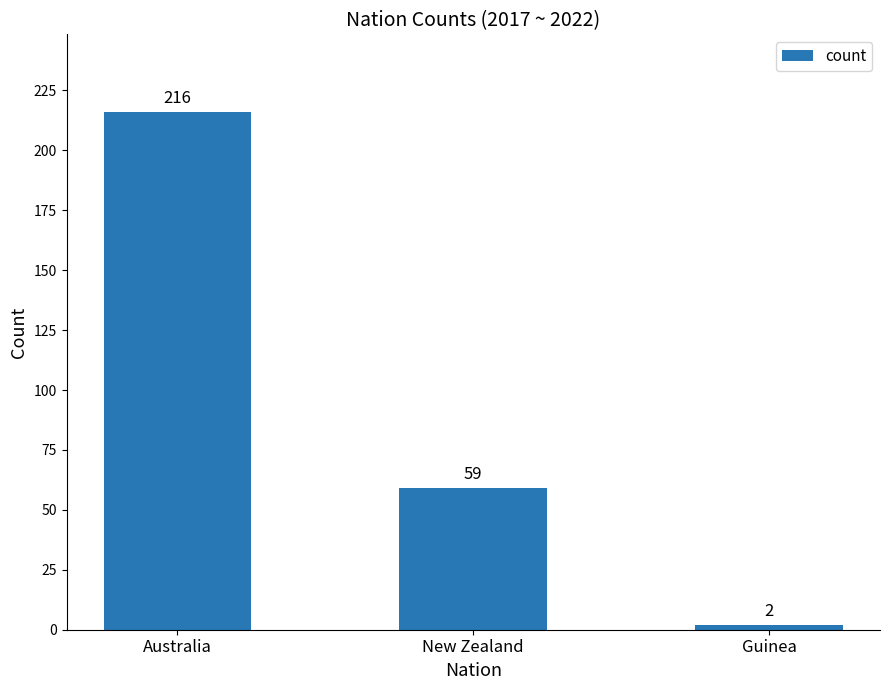

How many values are below 59?

1